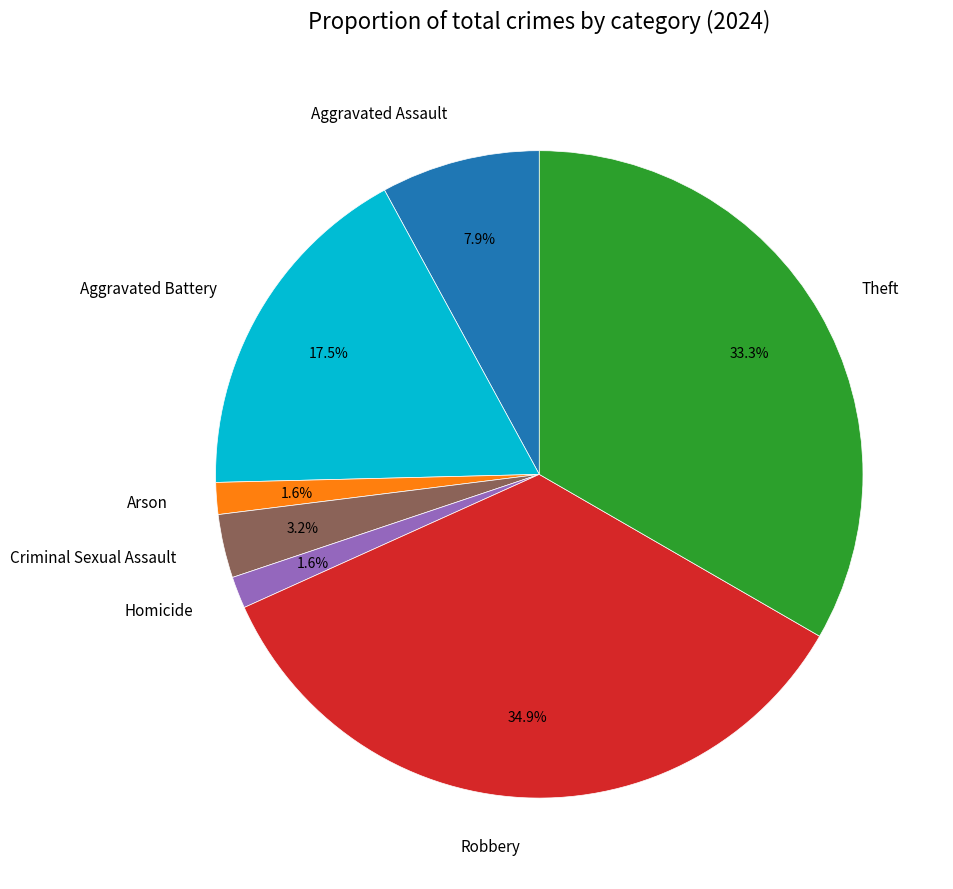

To the nearest percent, what percentage of the pie is Arson?

2%